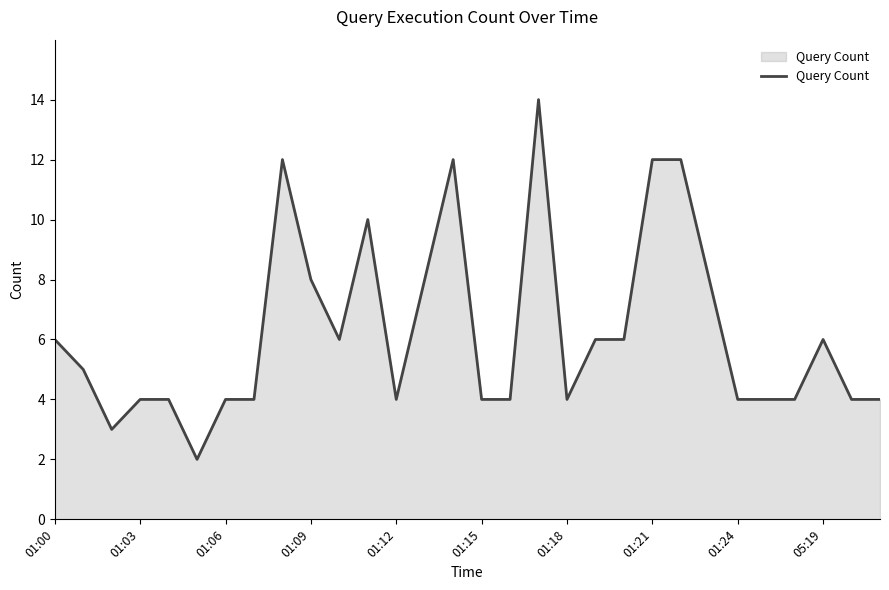

True or false: there are more than 1 points higher than both neighbors.

True